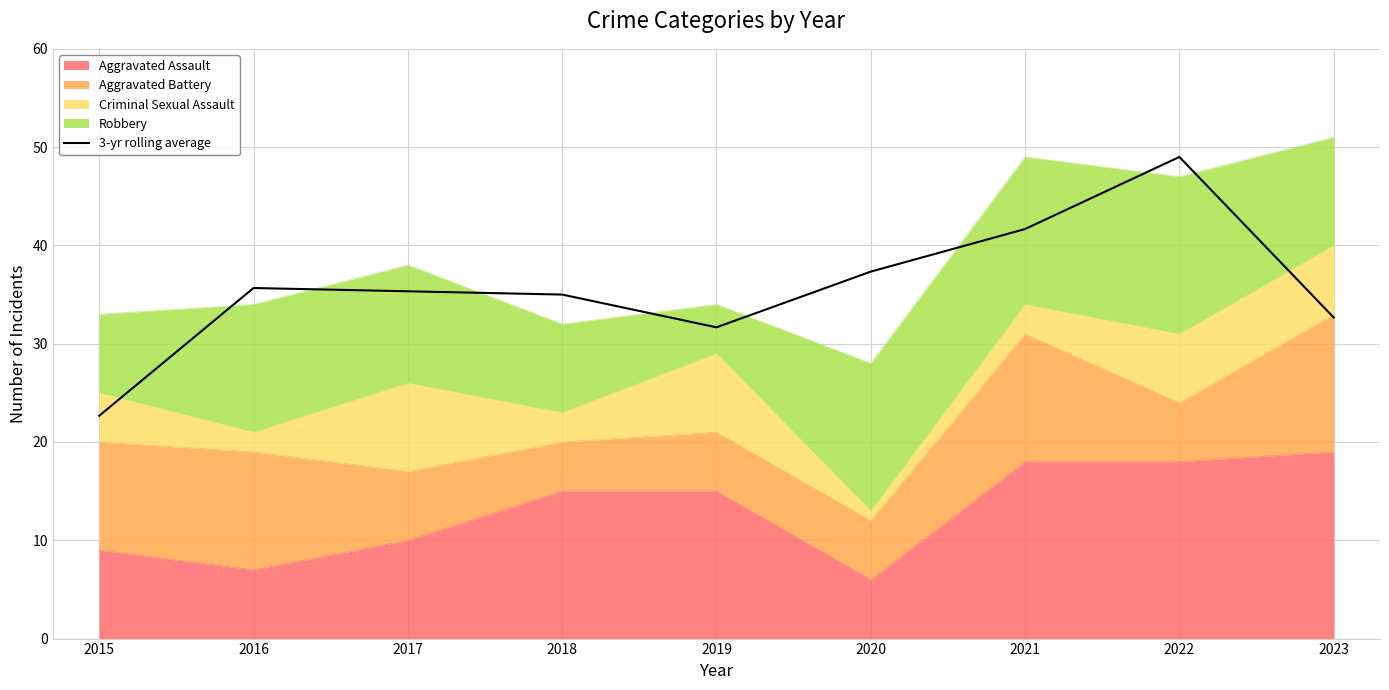

True or false: there are more than 0 points higher than both neighbors.

True